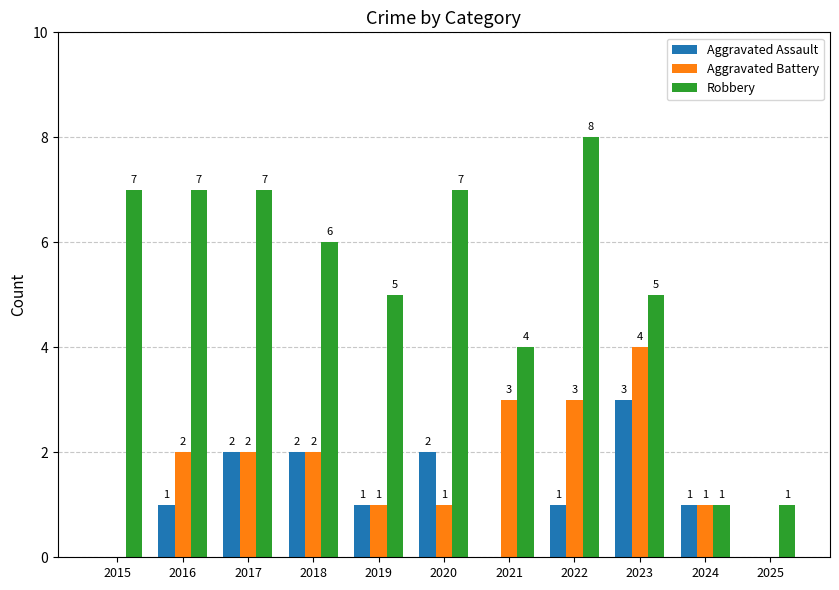

What is the sum of the Robbery values at 2018 and 2015?

13